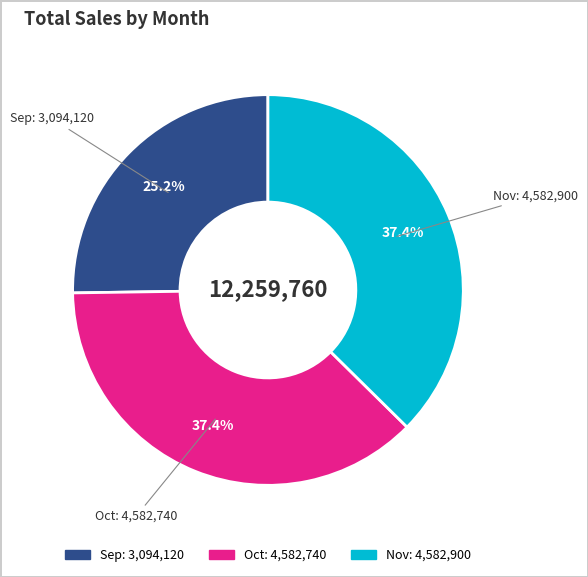

How much of the chart is everything except Oct?

62.6%